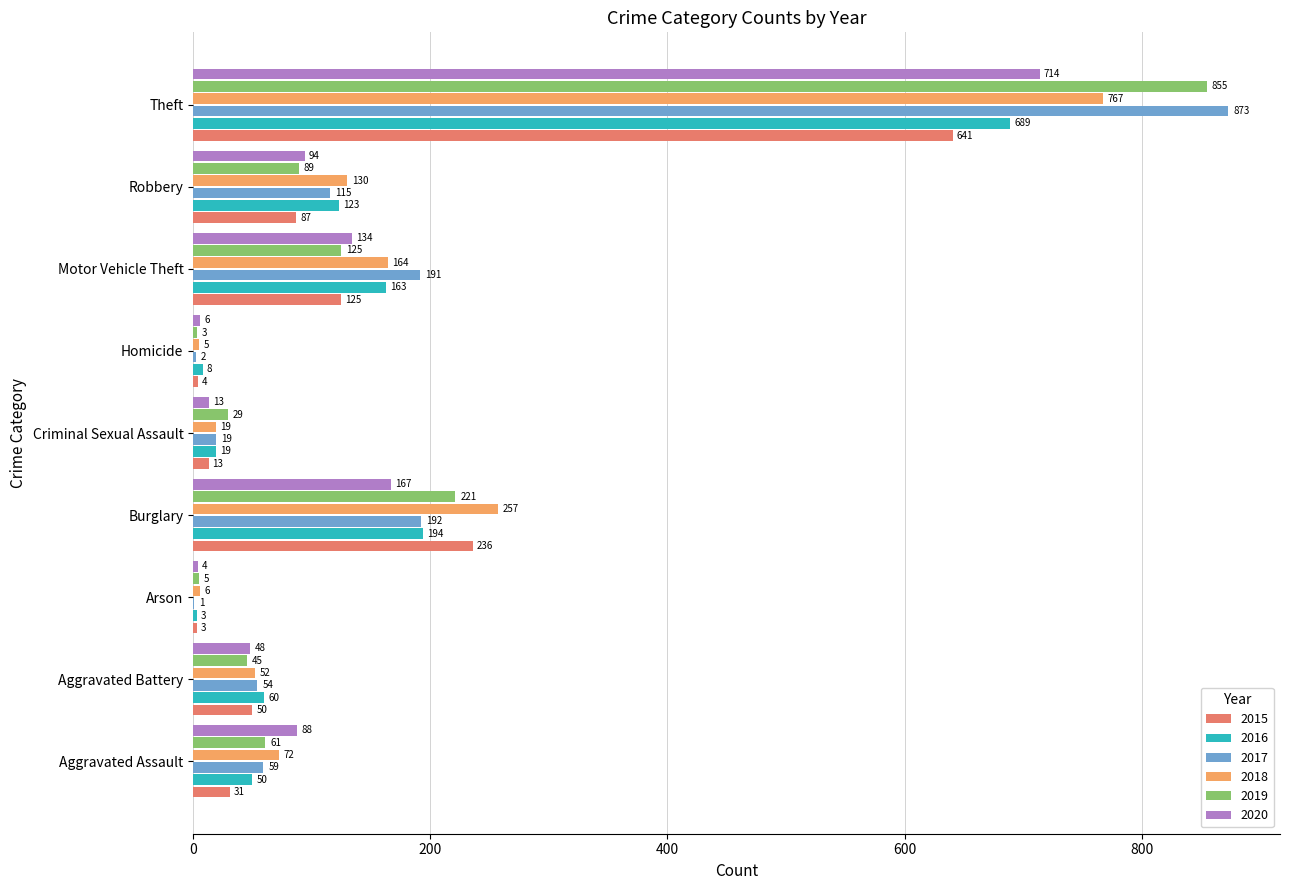

Between Burglary and Homicide, which series saw the biggest shift?

2018